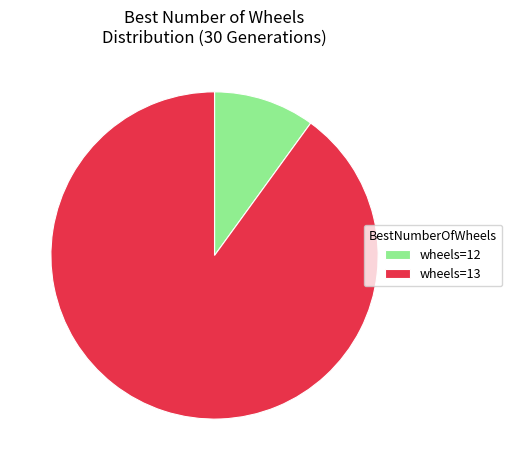

Is wheels=13 the majority of the pie?

Yes